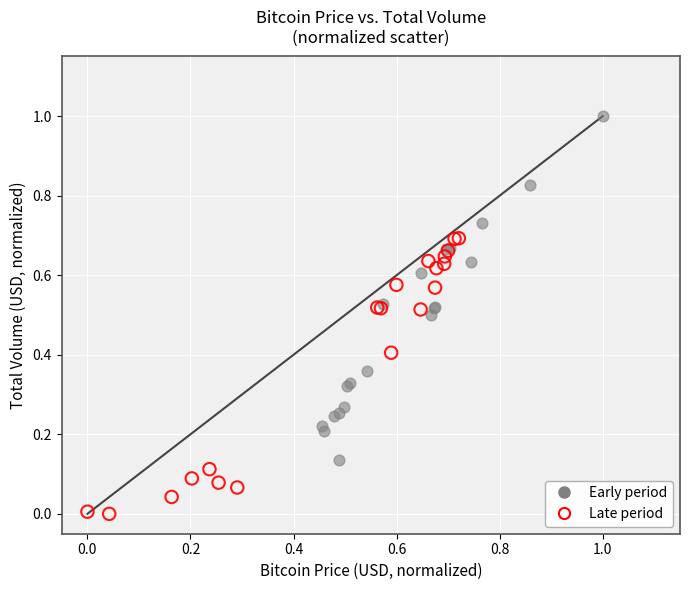

Which series contains the highest Y value?

Early period